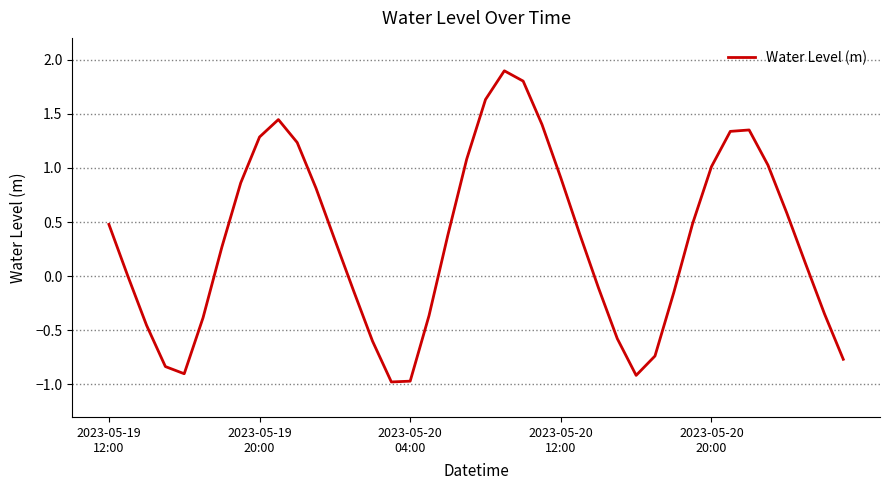

What is the maximum value shown in the chart?

1.9